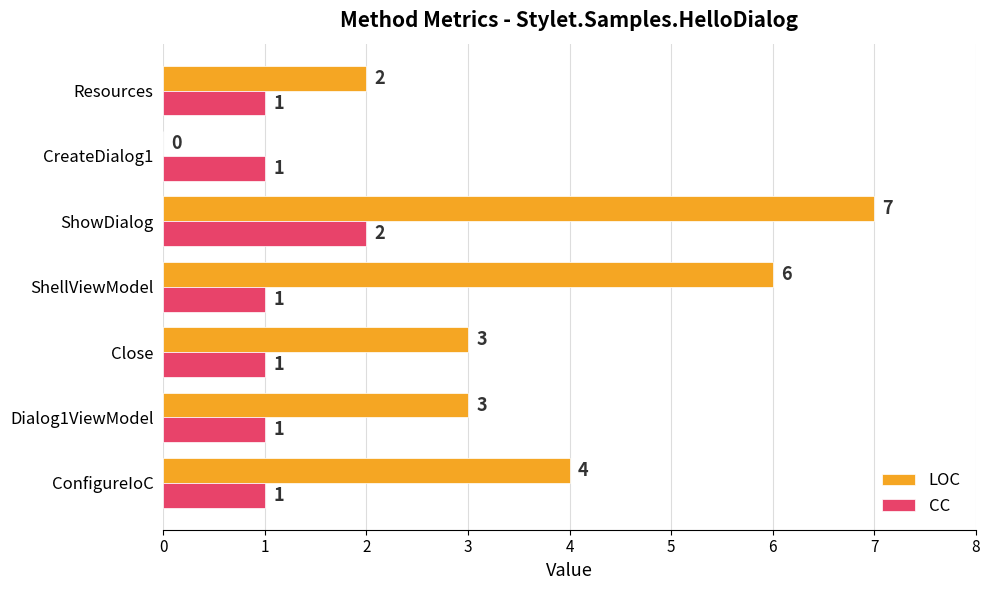

What are all the series names shown in the legend?

LOC, CC